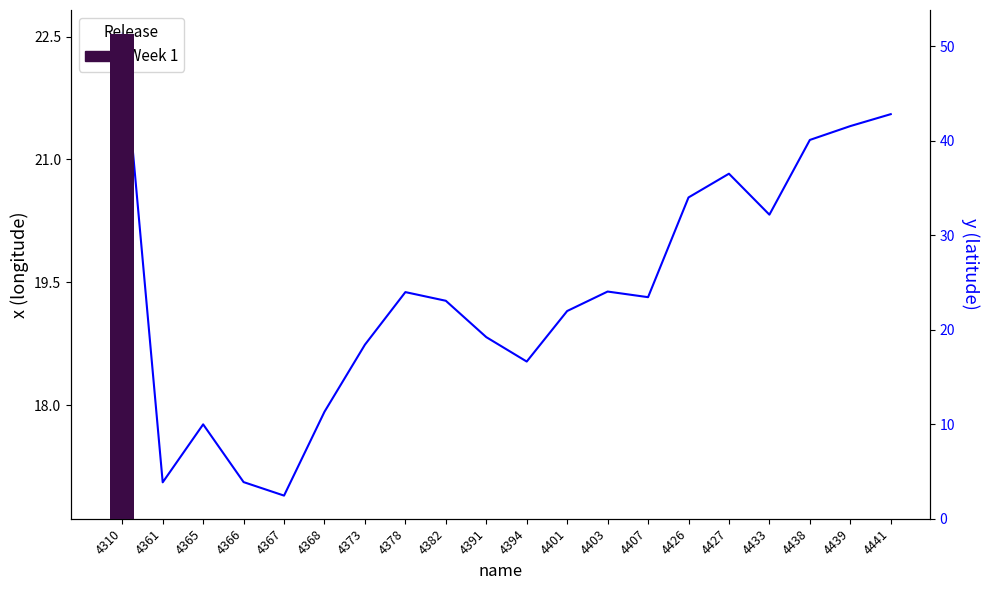

Which category has the highest value across all series?

4310